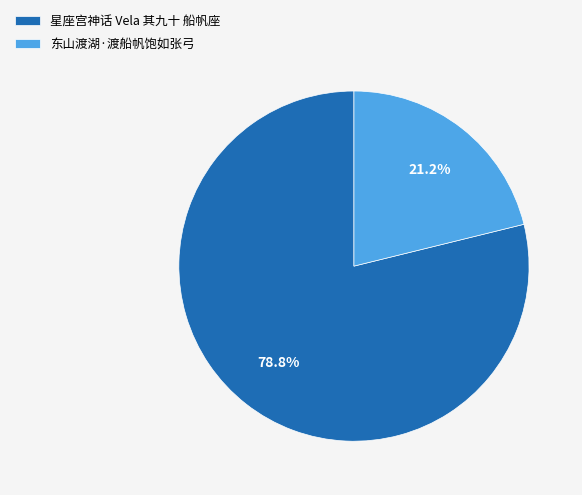

How many segments does this pie chart have?

2